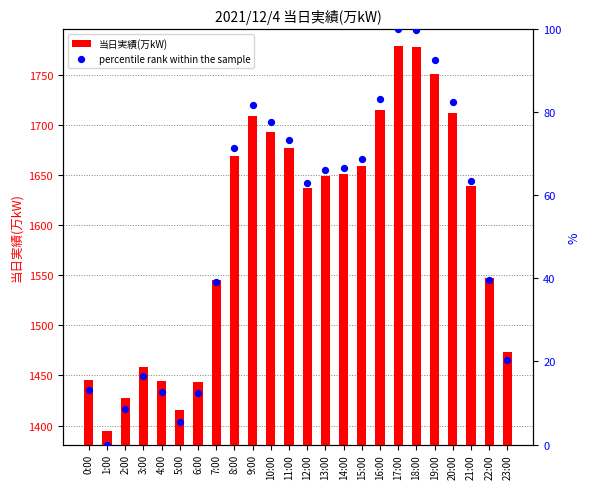

Is the value of percentile rank within the sample at 1:00 greater than the value of 当日実績(万kW) at 11:00?

No